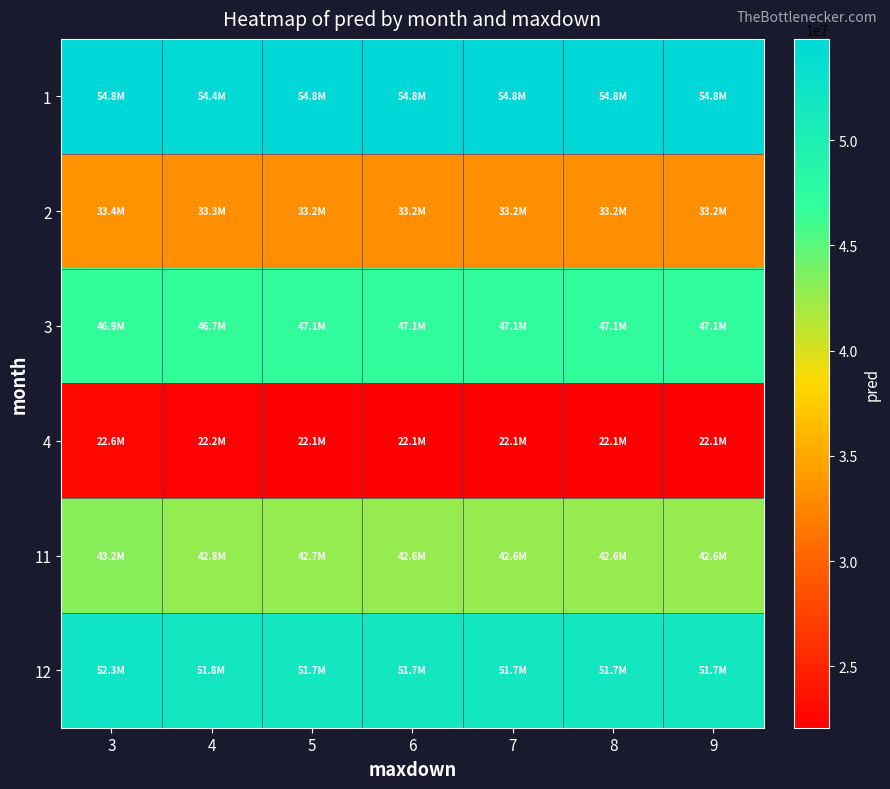

Between 3 and 4, which is larger?

3